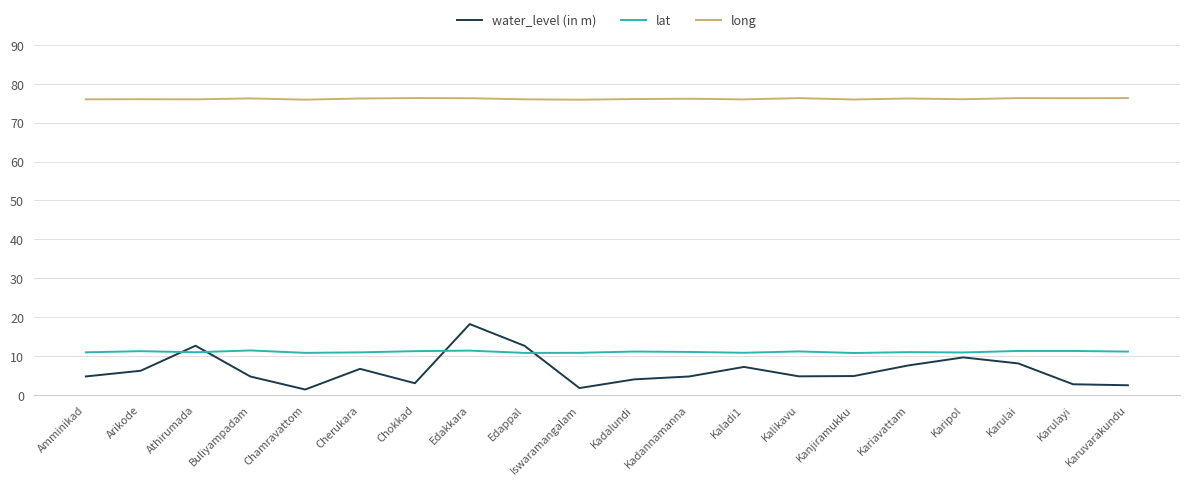

How many values in the water_level (in m) series exceed 4?

14